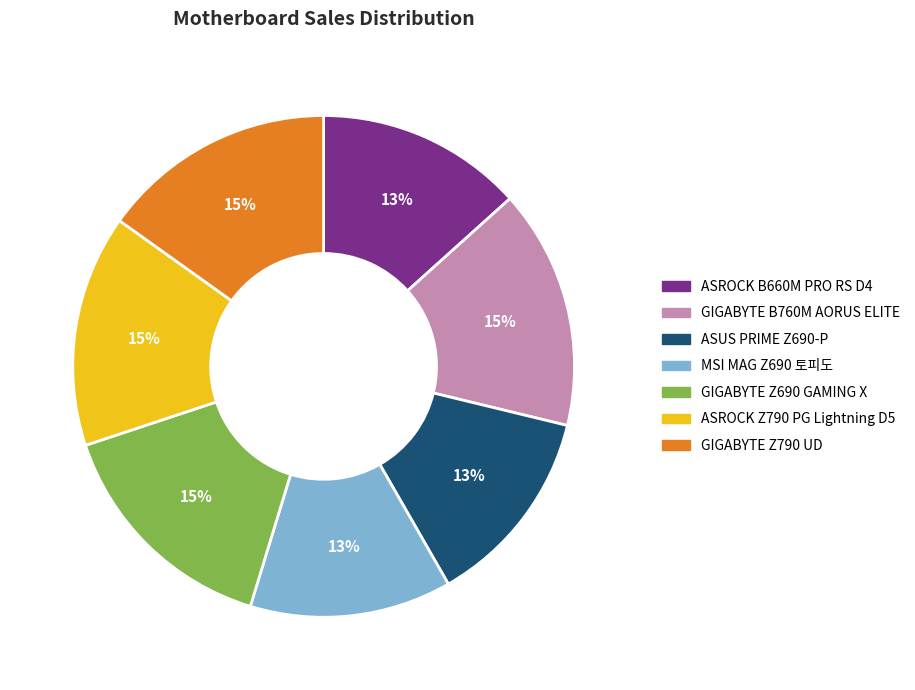

The MSI MAG Z690 토피도 slice represents 22% of the pie. True or false?

False